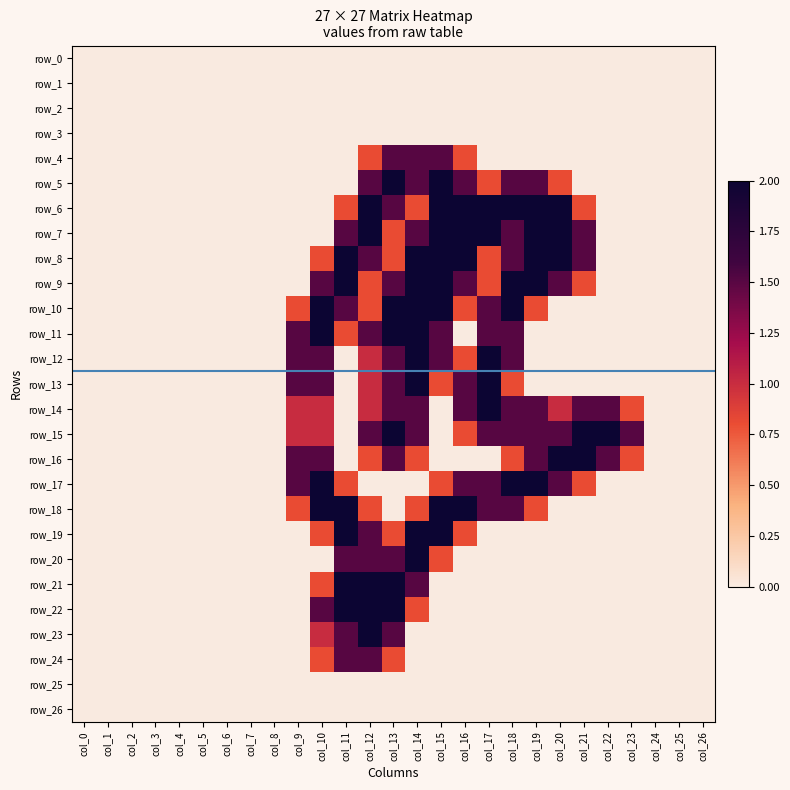

Which category has the highest value across all series?

col_13